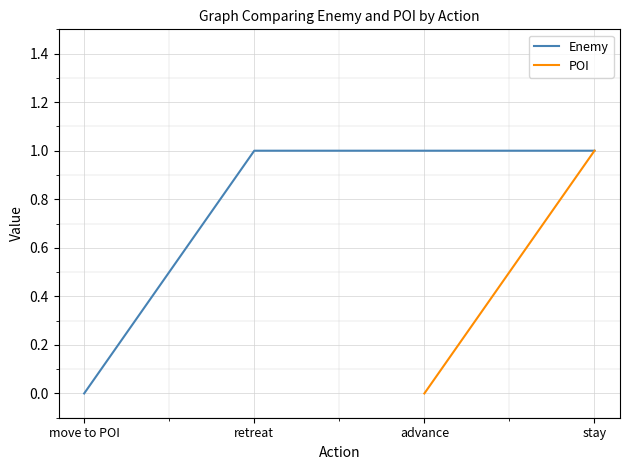

True or false: Enemy has a value of 1.0 at advance.

True